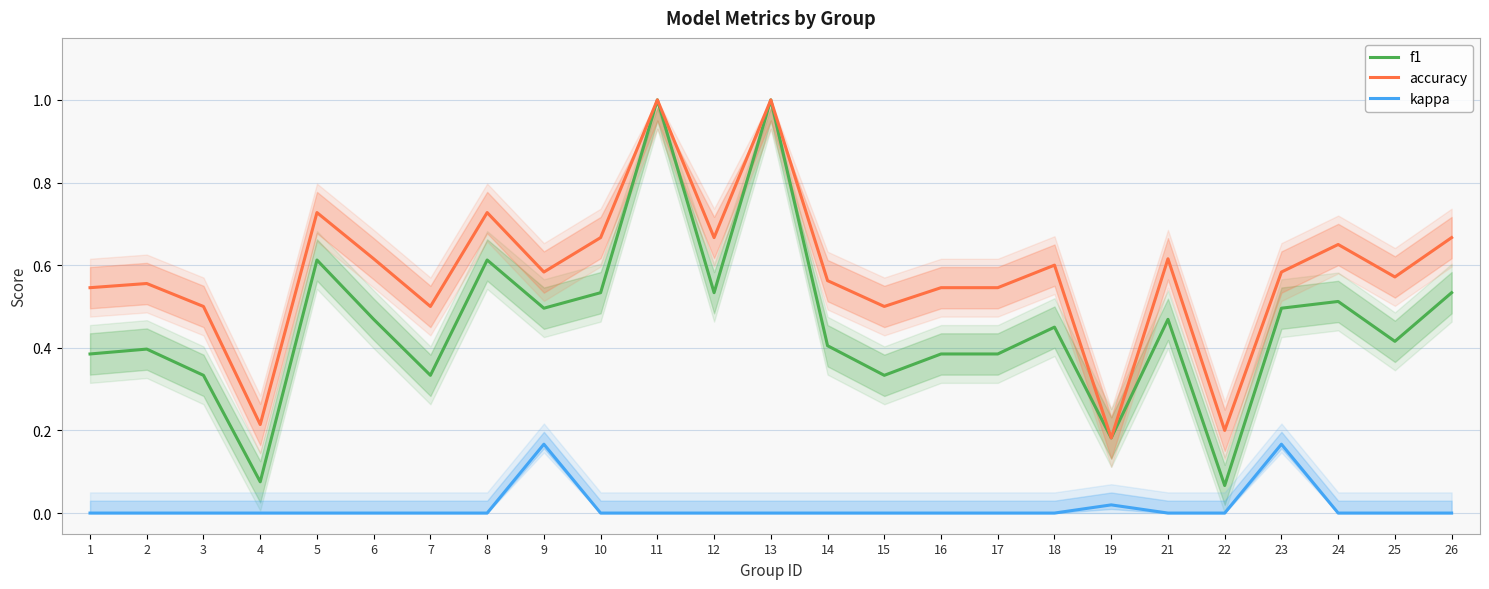

In f1, how many points are higher than both neighbors (excluding endpoints)?

8